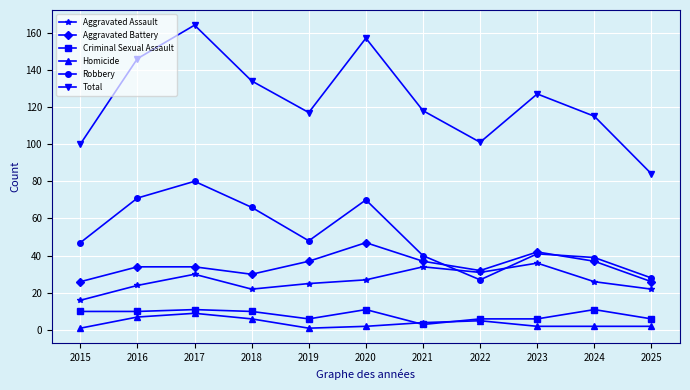

How many series are shown in this chart?

6